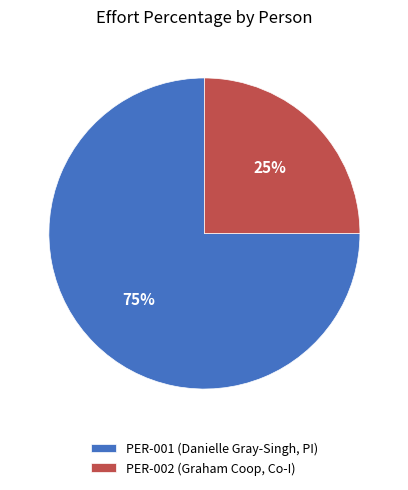

Which slice is the largest?

PER-001 (Danielle Gray-Singh, PI)